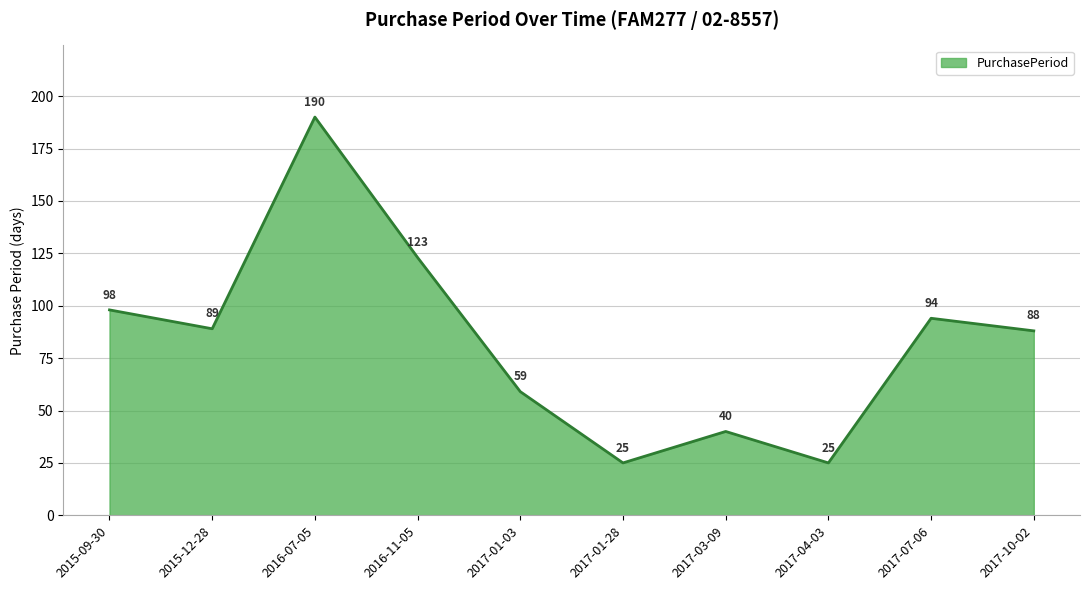

The value at 2017-01-28 is 25. True or false?

True